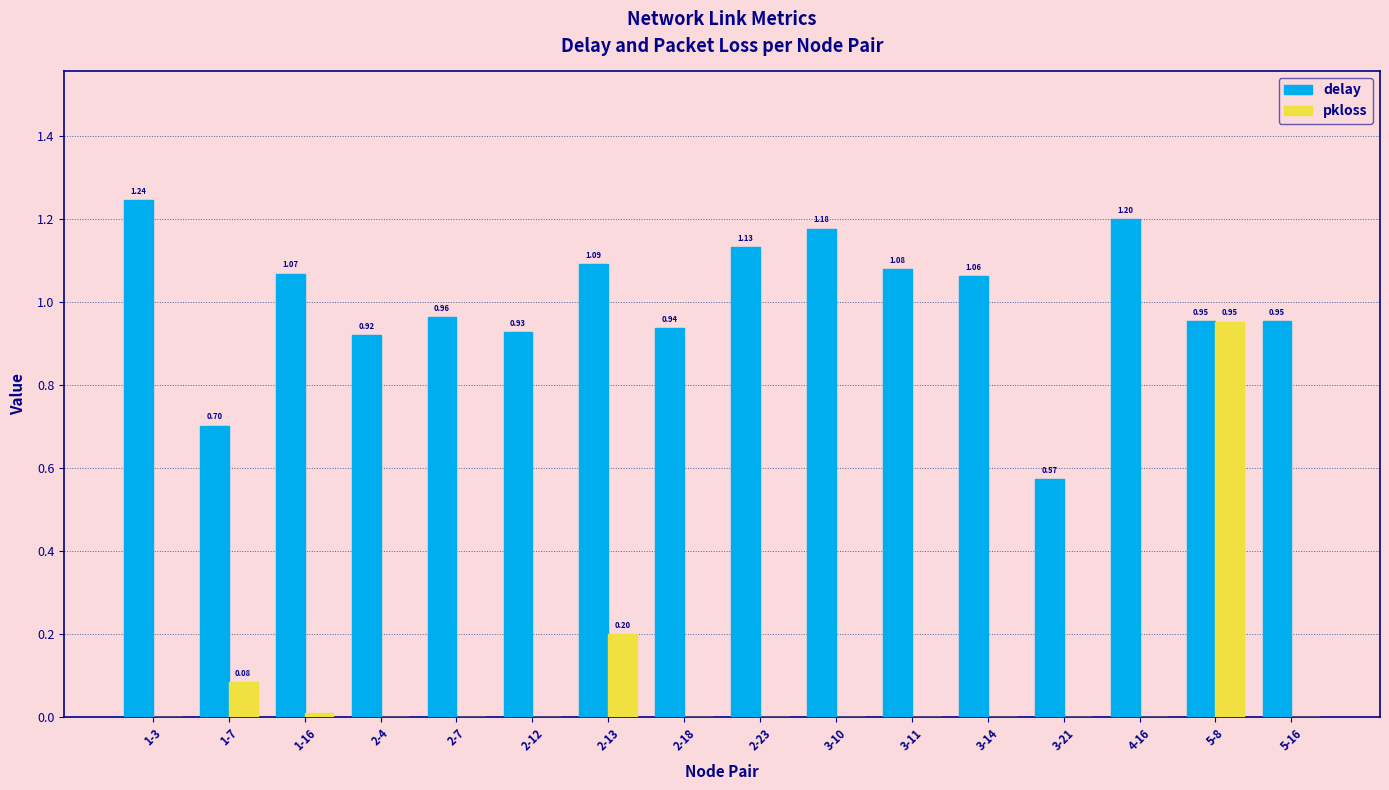

What is the sum of all pkloss values?

1.2